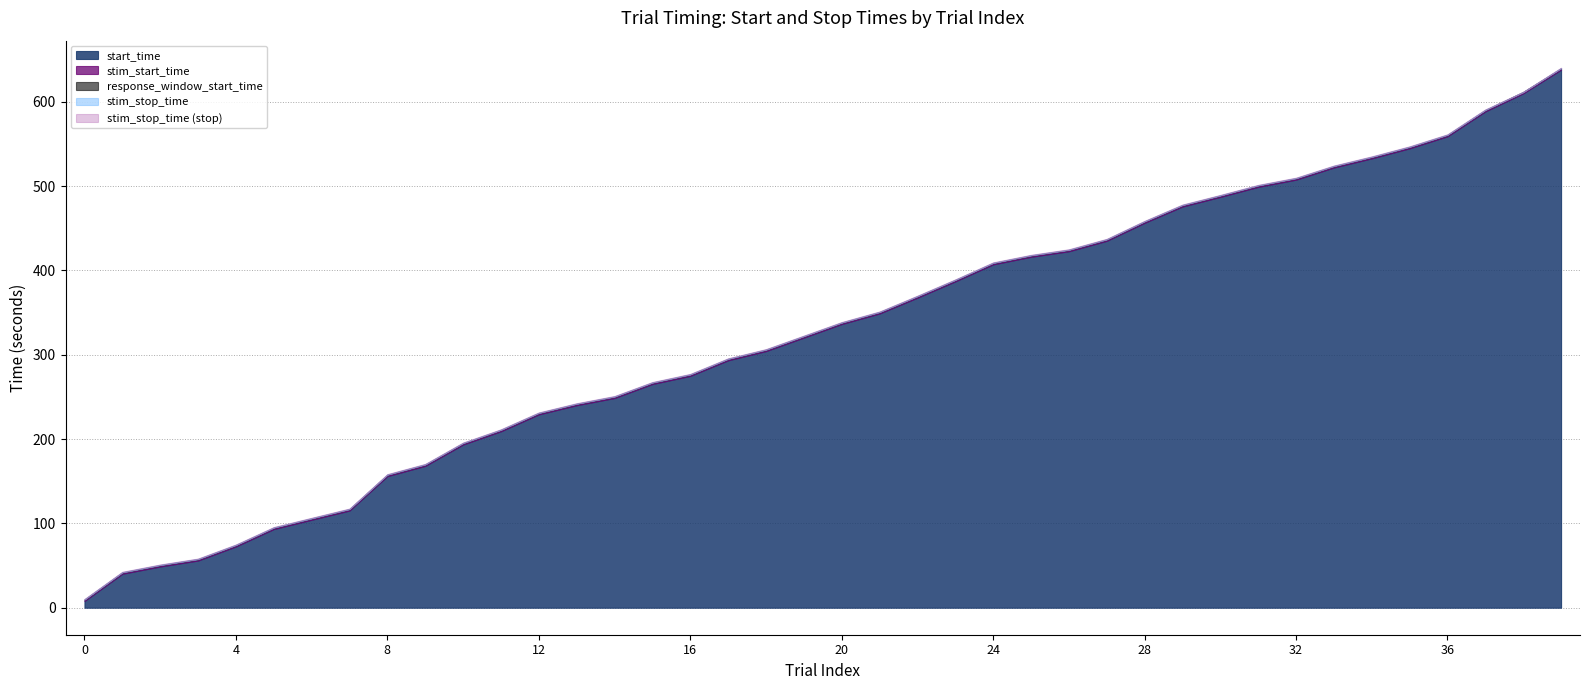

True or false: stim_start_time has a value of 509.2 at 32.

True